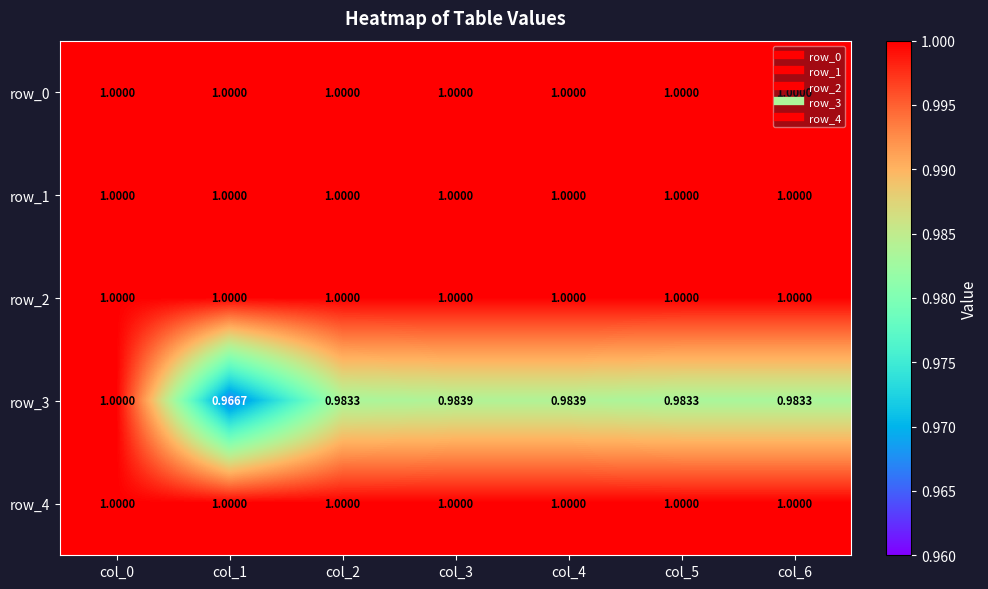

Is the value of row_2 at col_3 greater than the value of row_3 at col_5?

Yes